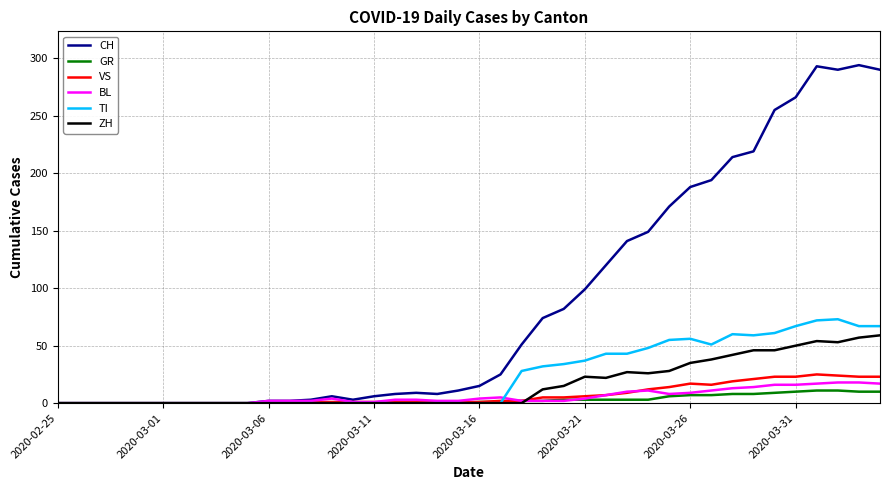

What are all the series names shown in the legend?

CH, GR, VS, BL, TI, ZH